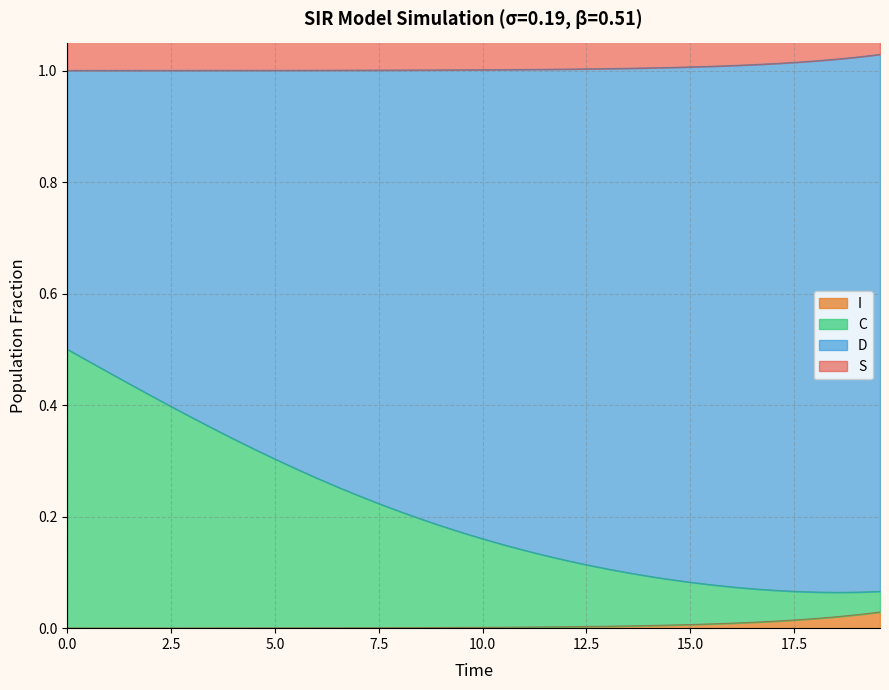

Is the value of I at 13 greater than the value of C at 27?

Yes